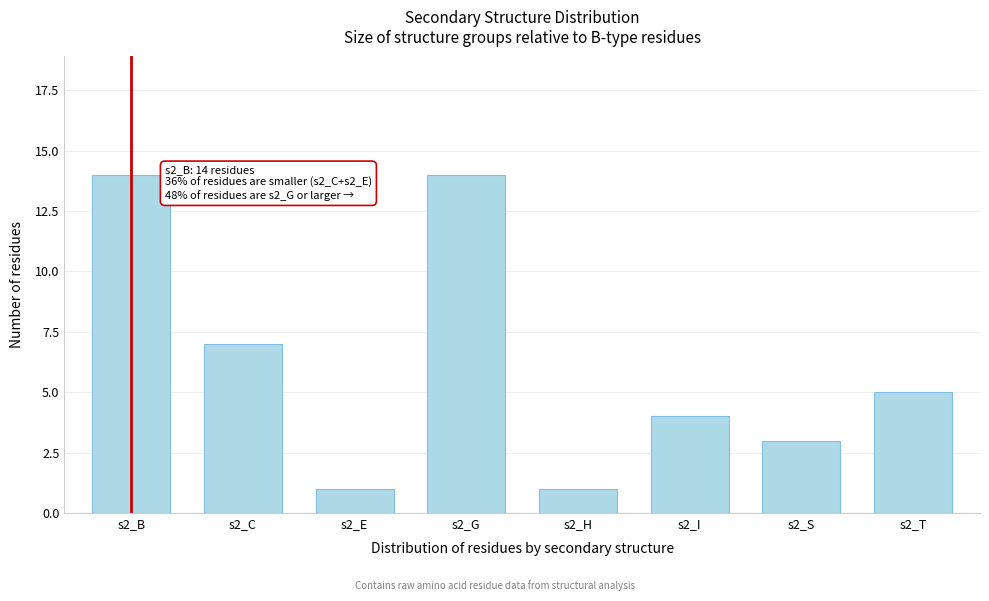

Reading left to right, what are all the values shown in this chart?

14	7	1	14	1	4	3	5